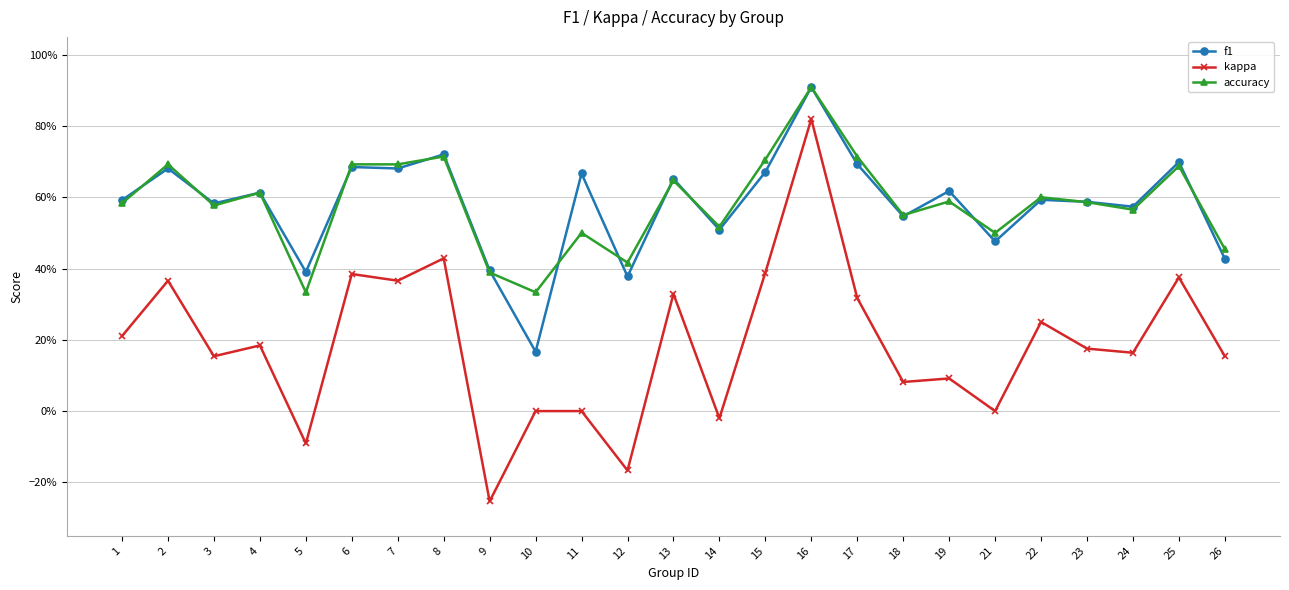

What are all the series names shown in the legend?

f1, kappa, accuracy